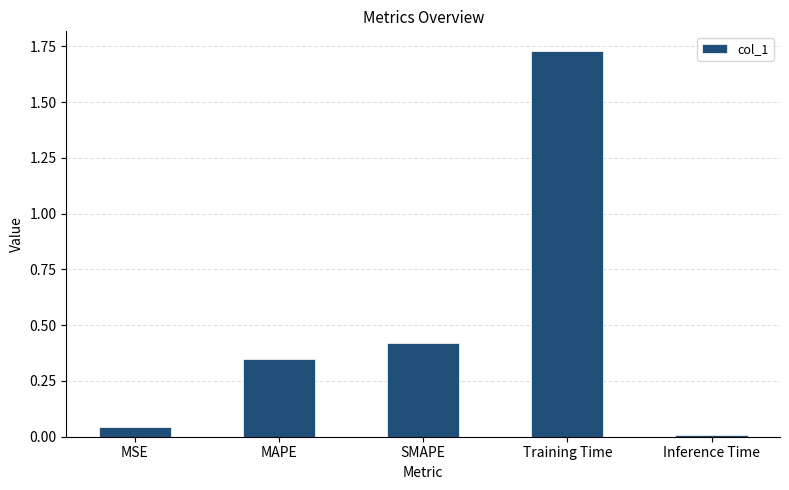

What position from the left is SMAPE?

3